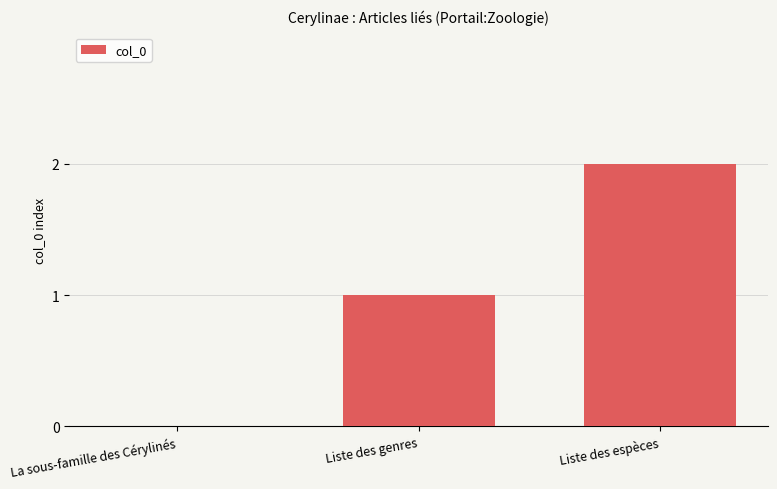

The chart shows a value of -1 at La sous-famille des Cérylinés. True or false?

False